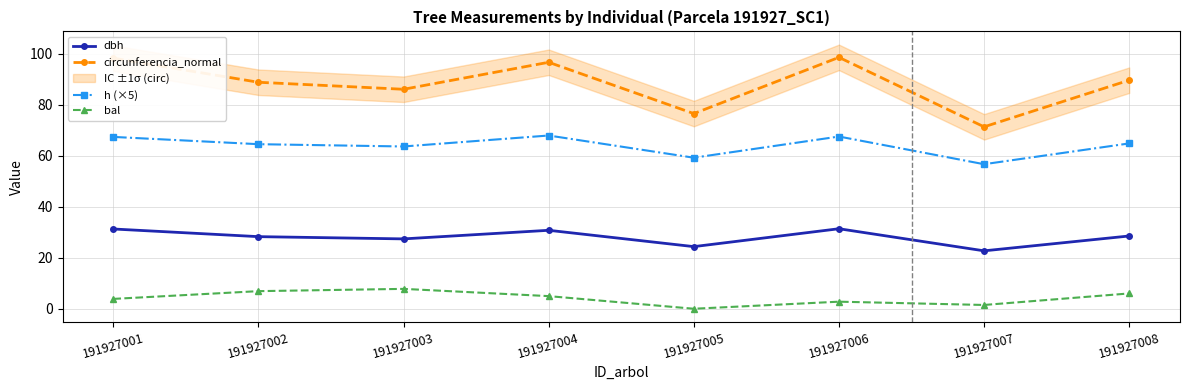

What is the minimum value for h (×5)?

56.6